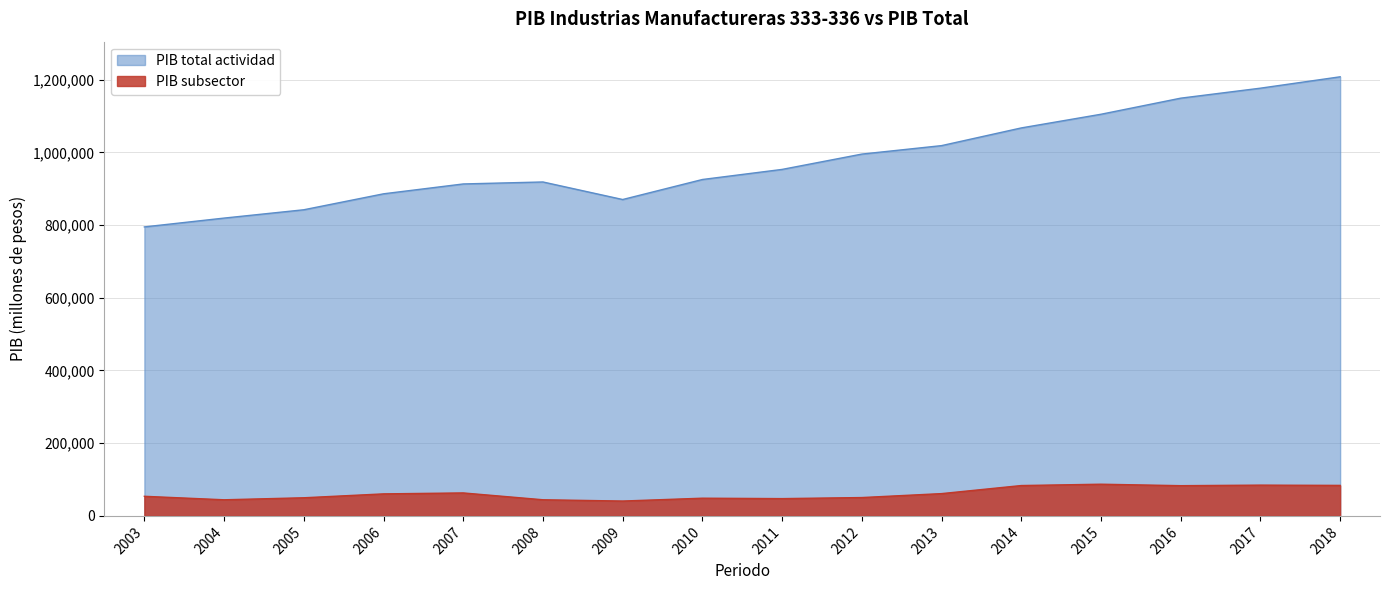

Reading left to right, what are all the values shown in this chart?

PIB subsector: 53946.8	44358.3	49888.9	60603.7	63193.1	44426.9	40885.3	48725.5	47567.8	50499.1	61338.5	83523.0	87201.0	83175.0	84674.1	83931.1
PIB total actividad: 794957.3	819238.3	842128.8	886009.7	913139.8	918573.5	870319.1	925371.8	953148.1	995286.0	1018578.6	1067256.8	1104884.9	1149129.5	1176616.0	1207897.5